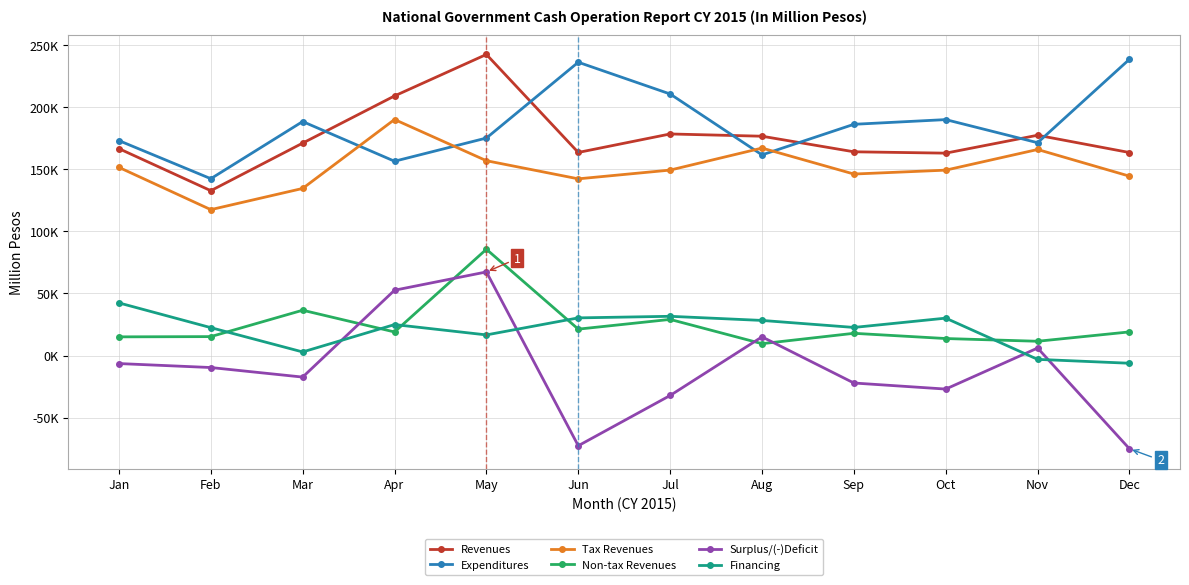

Rank the categories by Non-tax Revenues value from highest to lowest.

May, Mar, Jul, Jun, Dec, Apr, Sep, Feb, Jan, Oct, Nov, Aug